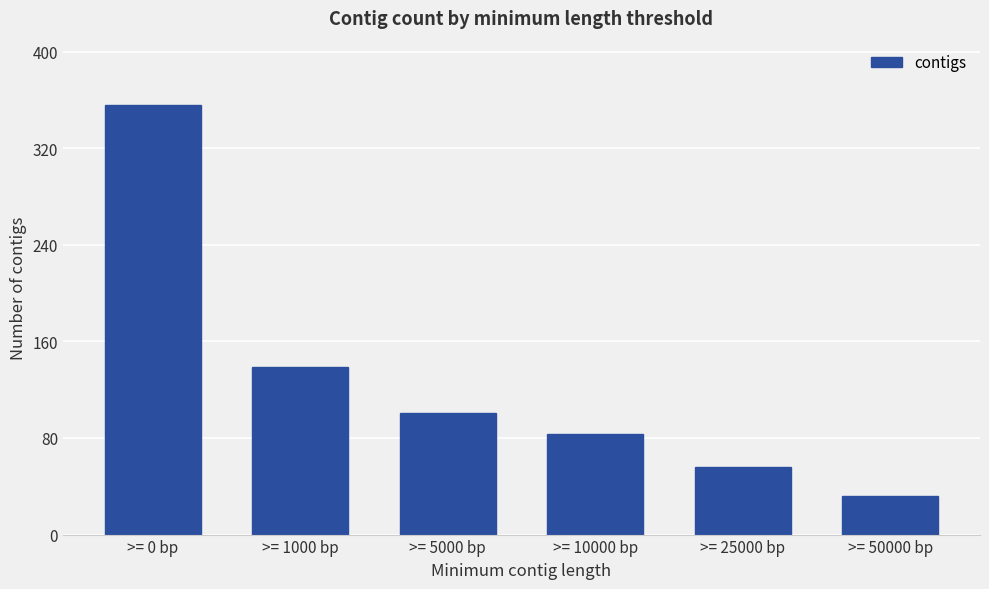

Approximately how many times larger is the value at >= 50000 bp compared to >= 5000 bp?

0.3